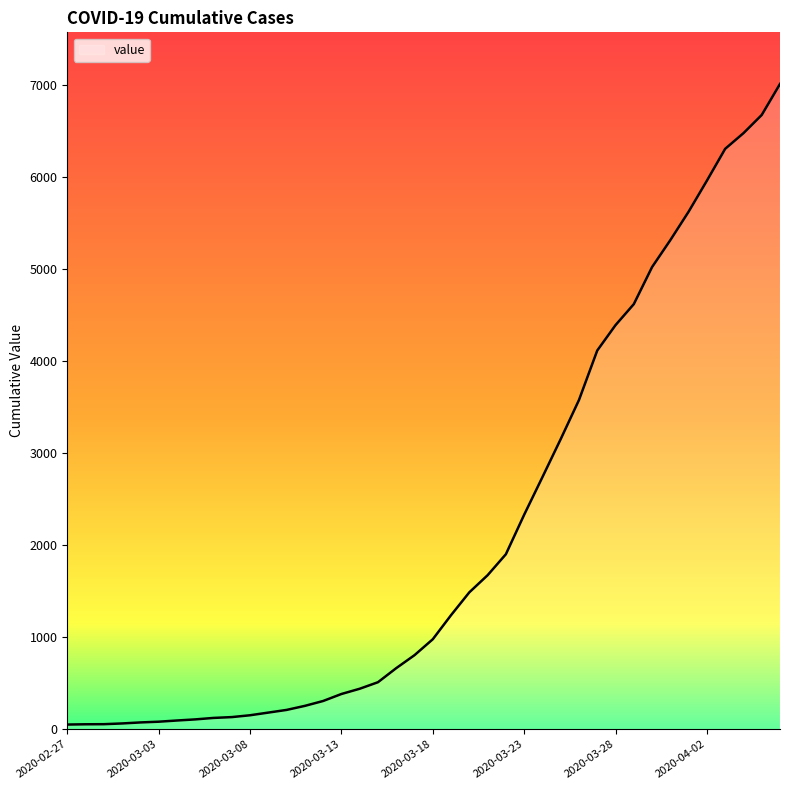

Reading left to right, what are all the values shown in this chart?

2020-02-27=51	2020-02-28=54	2020-02-29=55	2020-03-01=63	2020-03-02=74	2020-03-03=82	2020-03-04=95	2020-03-05=107	2020-03-06=123	2020-03-07=132	2020-03-08=152	2020-03-09=181	2020-03-10=210	2020-03-11=254	2020-03-12=307	2020-03-13=383	2020-03-14=440	2020-03-15=511	2020-03-16=664	2020-03-17=805	2020-03-18=978	2020-03-19=1240	2020-03-20=1488	2020-03-21=1674	2020-03-22=1902	2020-03-23=2331	2020-03-24=2740	2020-03-25=3153	2020-03-26=3578	2020-03-27=4116	2020-03-28=4392	2020-03-29=4620	2020-03-30=5023	2020-03-31=5316	2020-04-01=5625	2020-04-02=5962	2020-04-03=6308	2020-04-04=6478	2020-04-05=6676	2020-04-06=7013